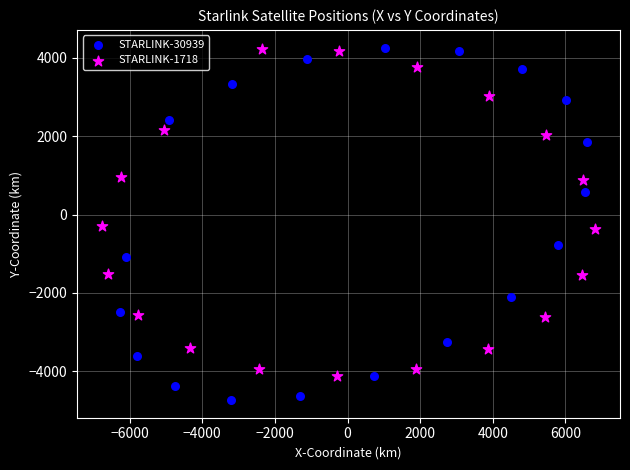

Which series has the largest Y range (max minus min)?

STARLINK-30939